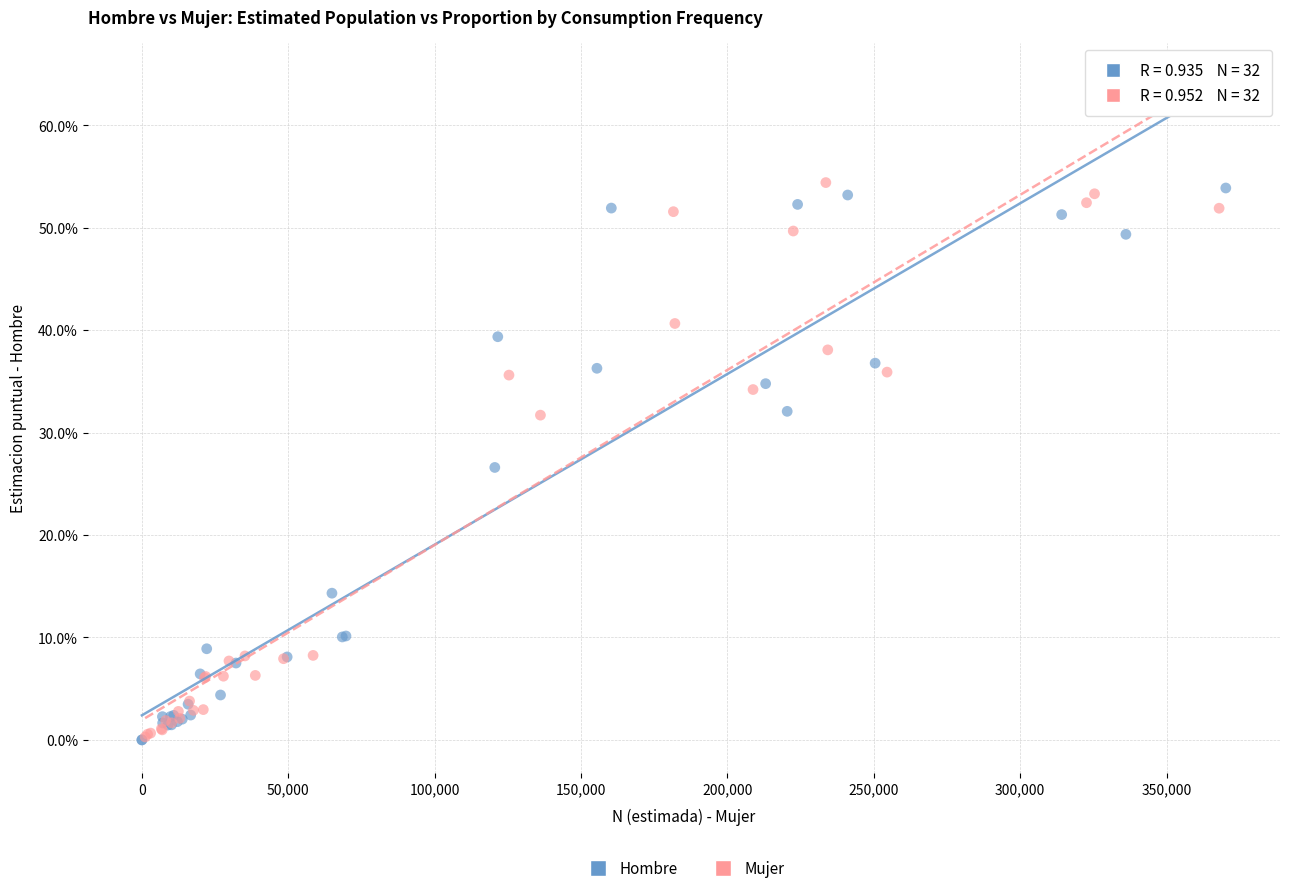

What are all the series names shown in the legend?

Hombre, Mujer